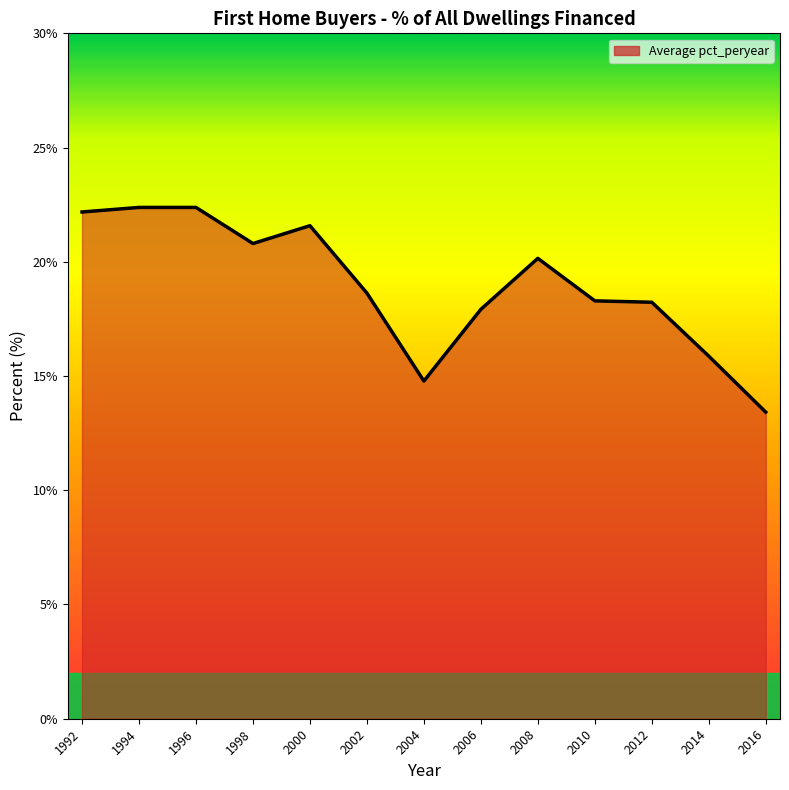

The value at 2008 is 26.6. True or false?

False